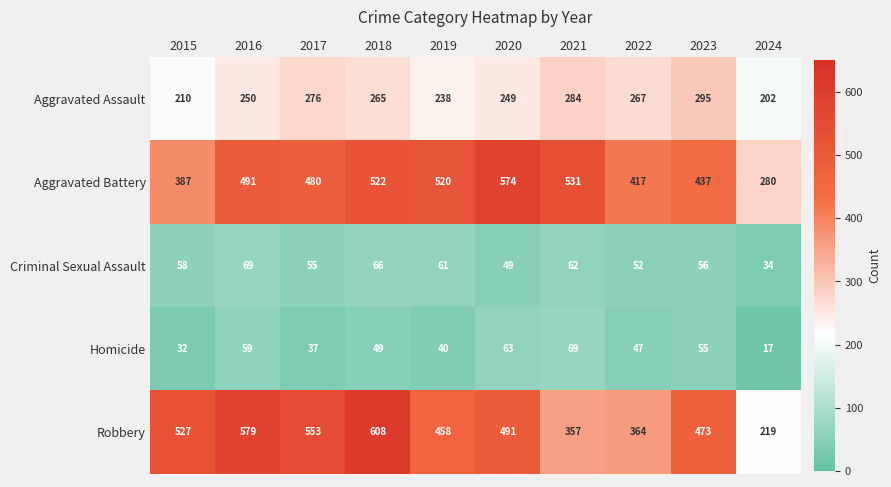

What is the sum of the Criminal Sexual Assault values at 2024 and 2020?

83